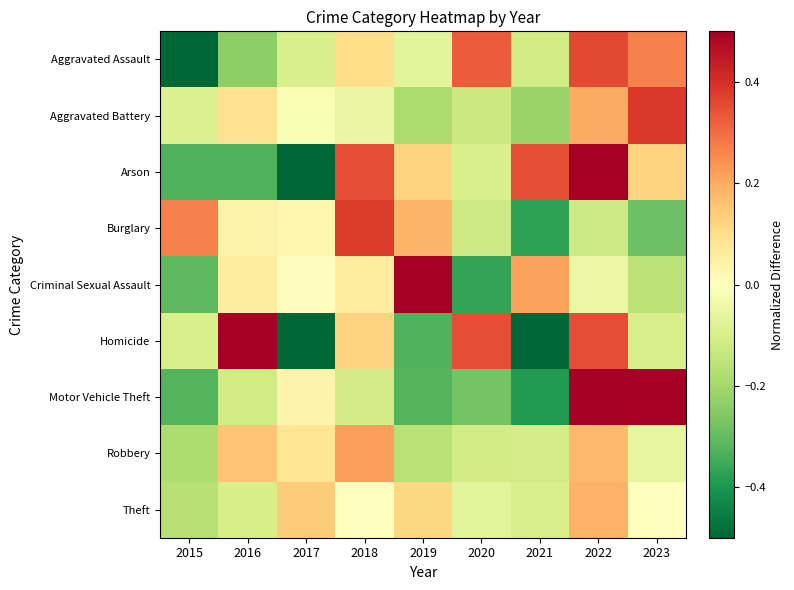

Between 2017 and 2020, which series saw the biggest shift?

Homicide